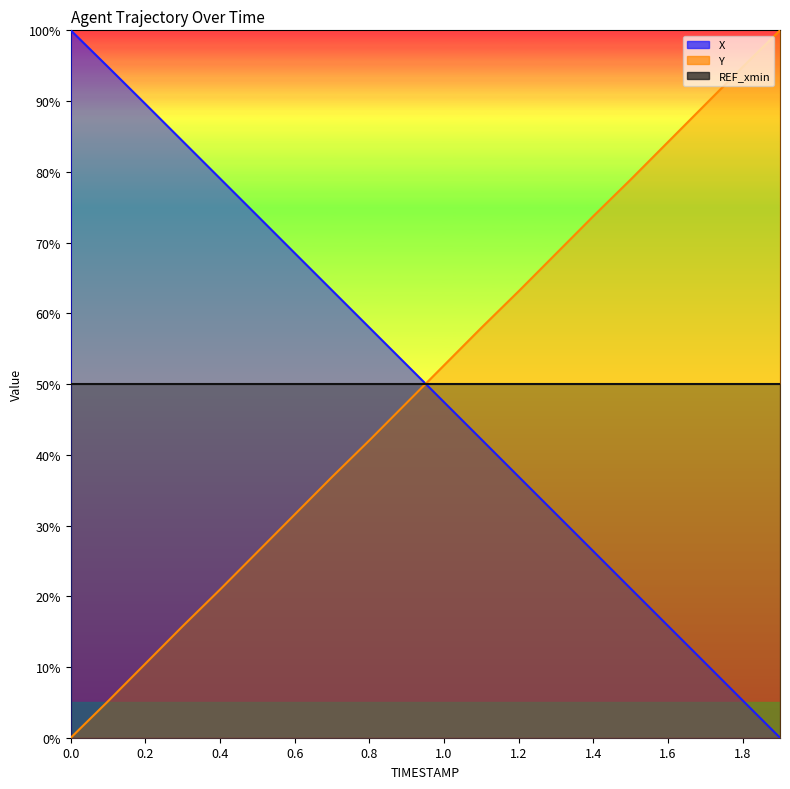

True or false: Y and X intersect in this chart.

True